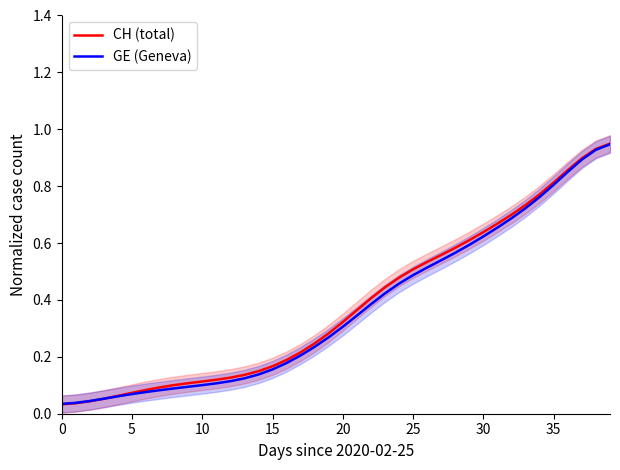

Which series has the largest total across all categories?

CH (total)